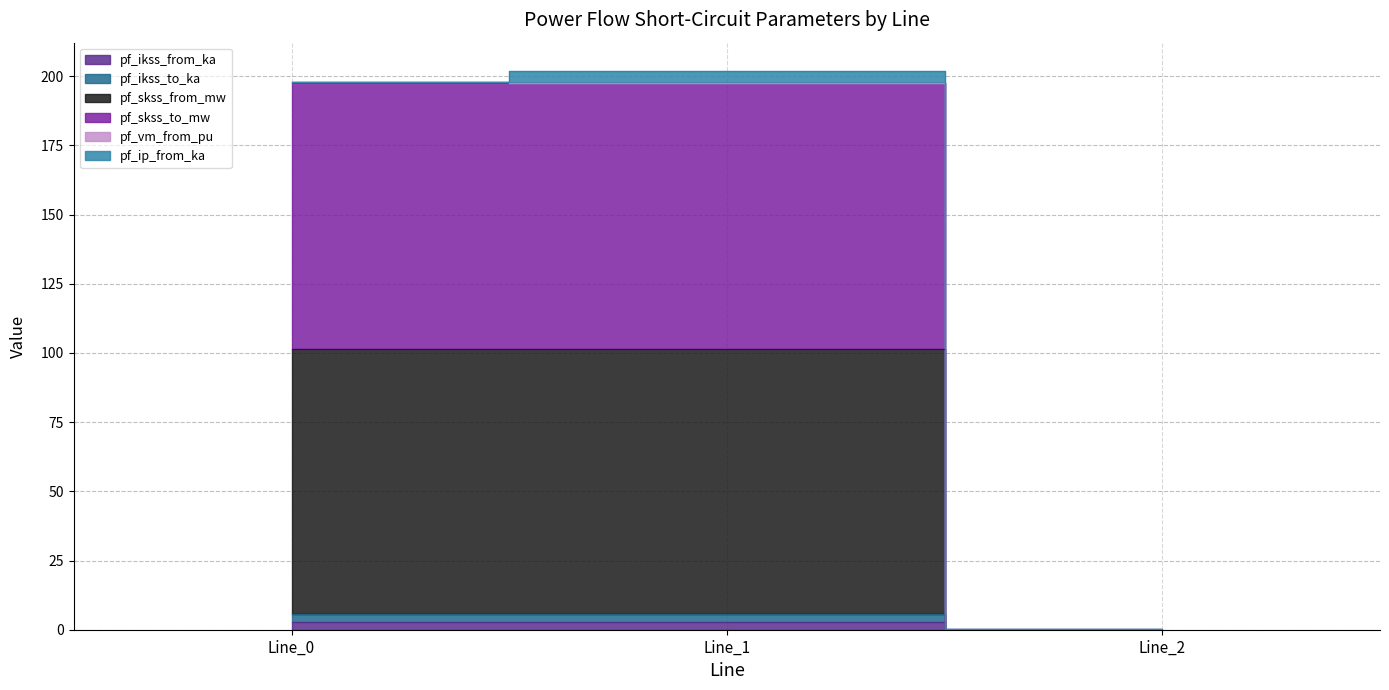

At which label does pf_skss_from_mw first exceed 101?

Line_0